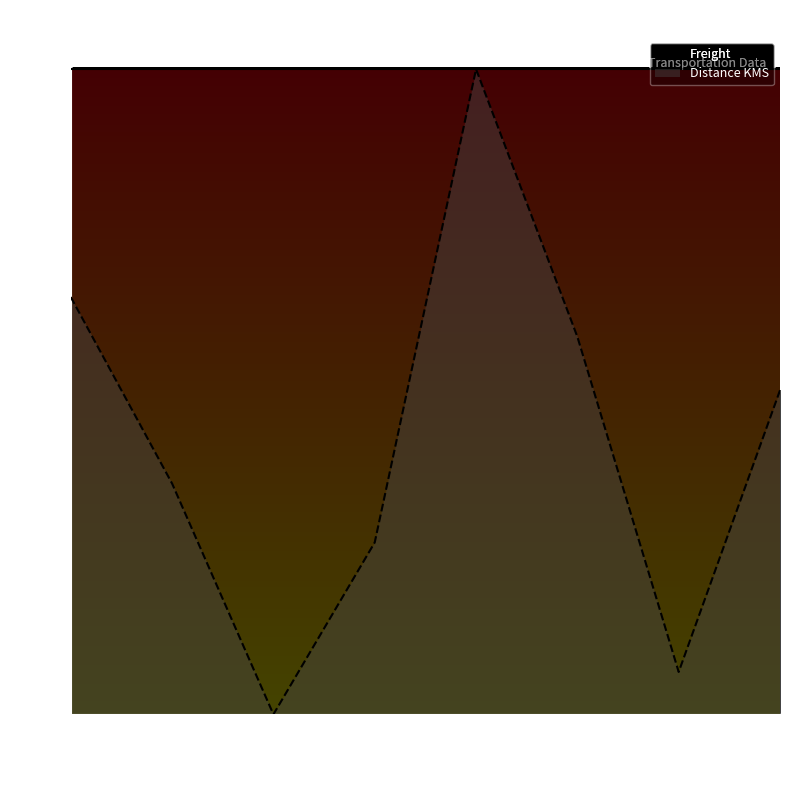

What is the label of the 4th point from the right?

2024-02-08 8:00